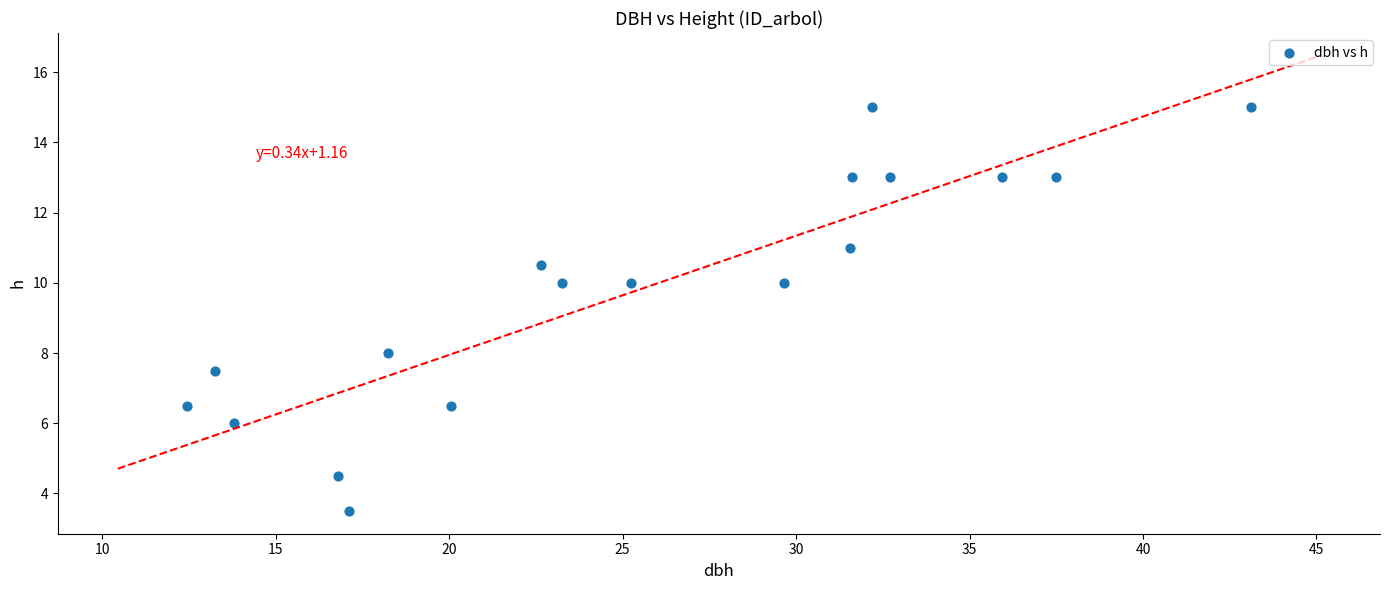

What is the range of X values (max minus min)?

30.7